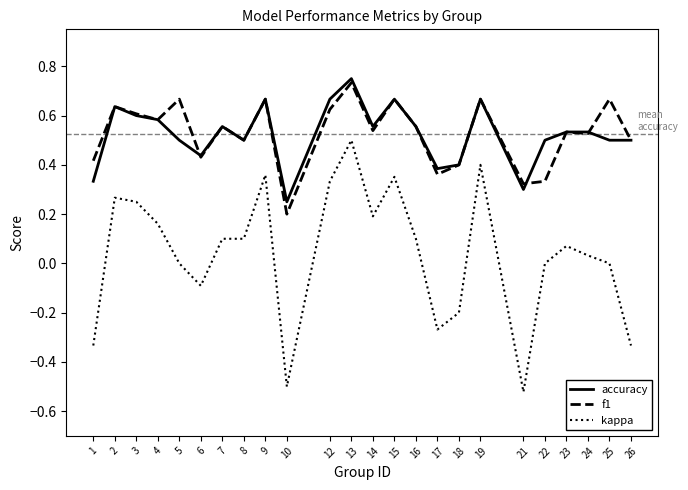

The value of kappa at 18 is -0.3. True or false?

False